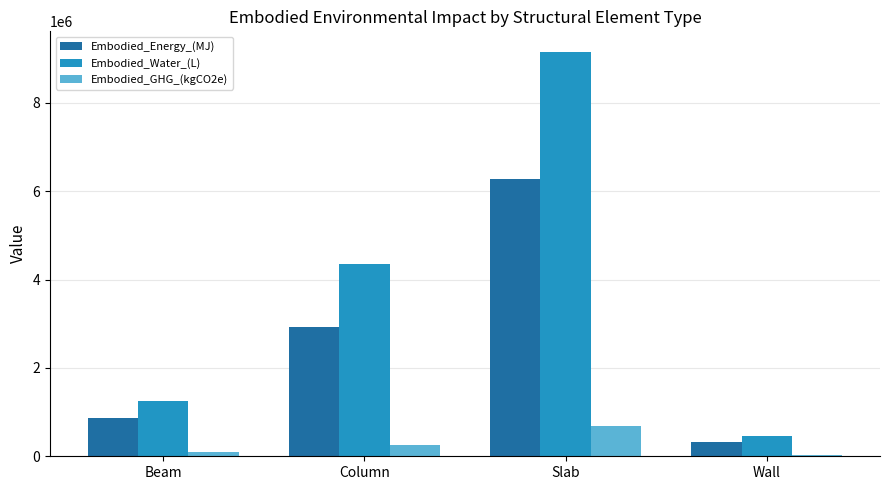

What position from the left is Column?

2